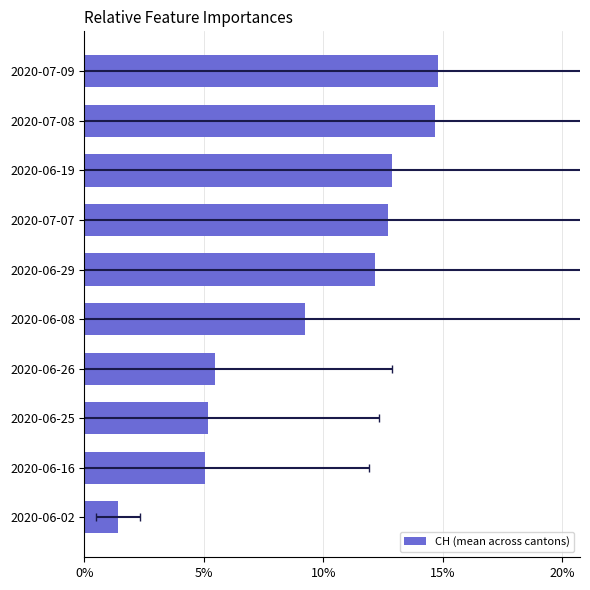

Reading left to right, what are all the values shown in this chart?

1.7	6.0	6.2	6.5	11.0	14.5	15.2	15.3	17.5	17.7